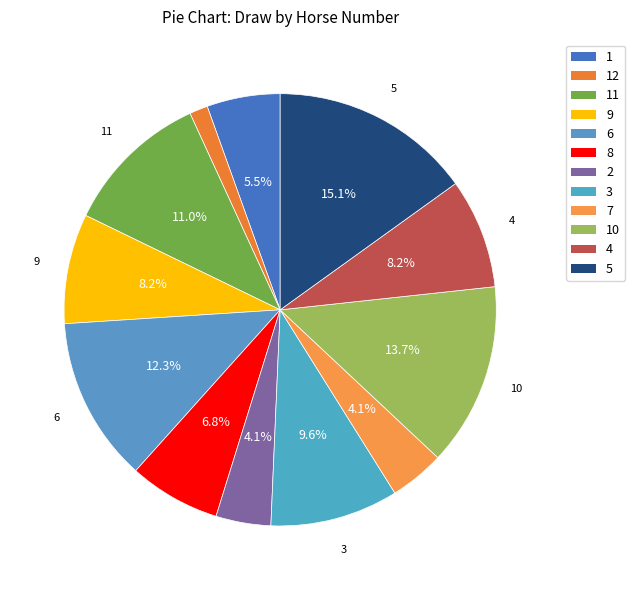

How many segments does this pie chart have?

12